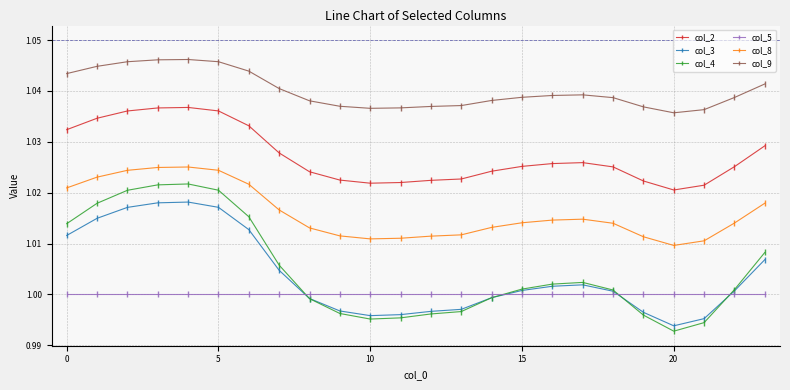

True or false: col_8 and col_4 cross at least once.

False